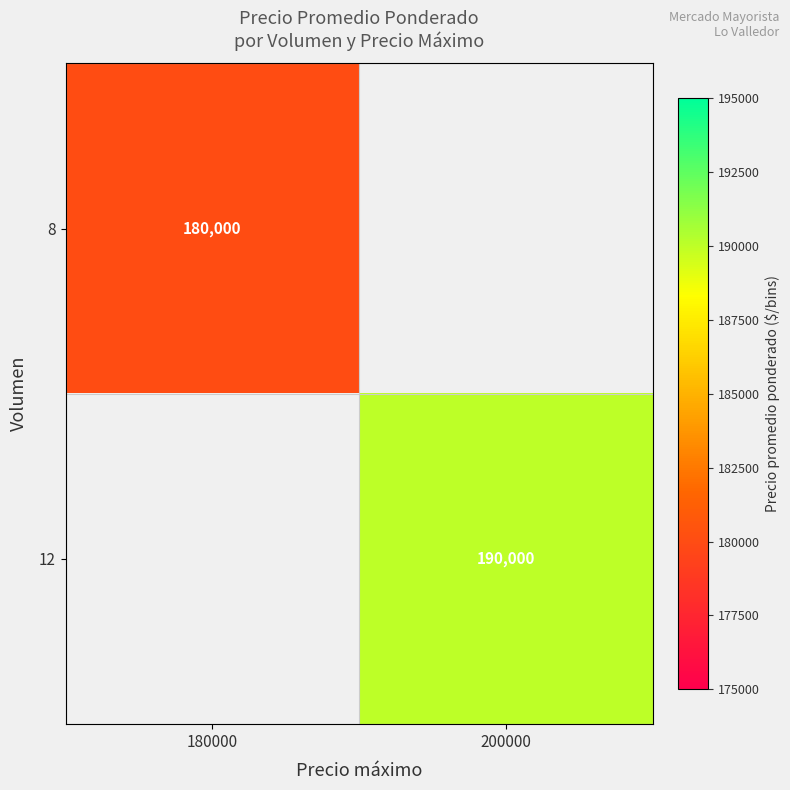

How many distinct data groups are displayed?

2